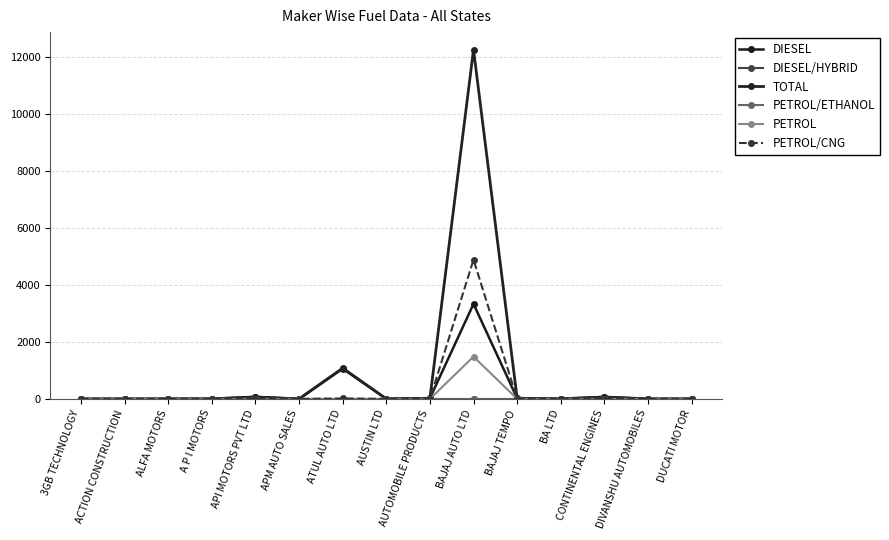

At which label does PETROL reach its minimum?

3GB TECHNOLOGY